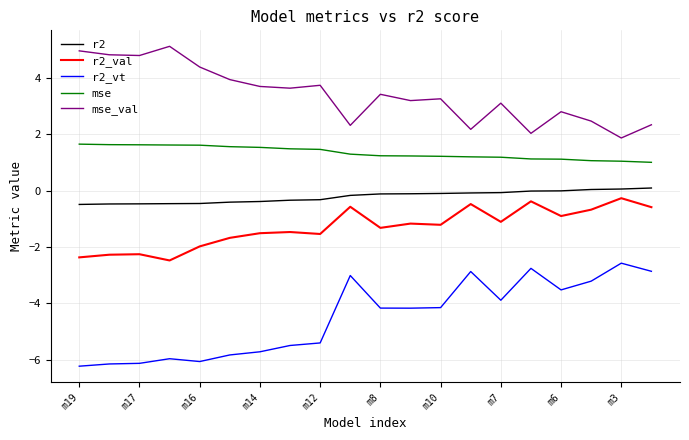

What is the maximum value for r2_val?

-0.3